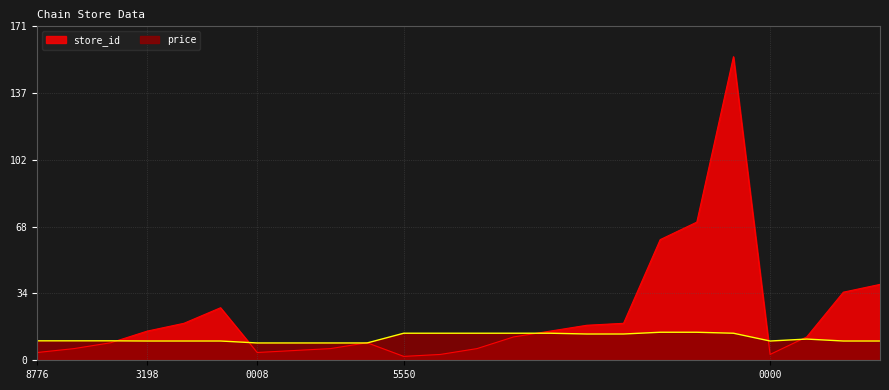

After their last crossing, which series has the higher values: price or store_id?

store_id